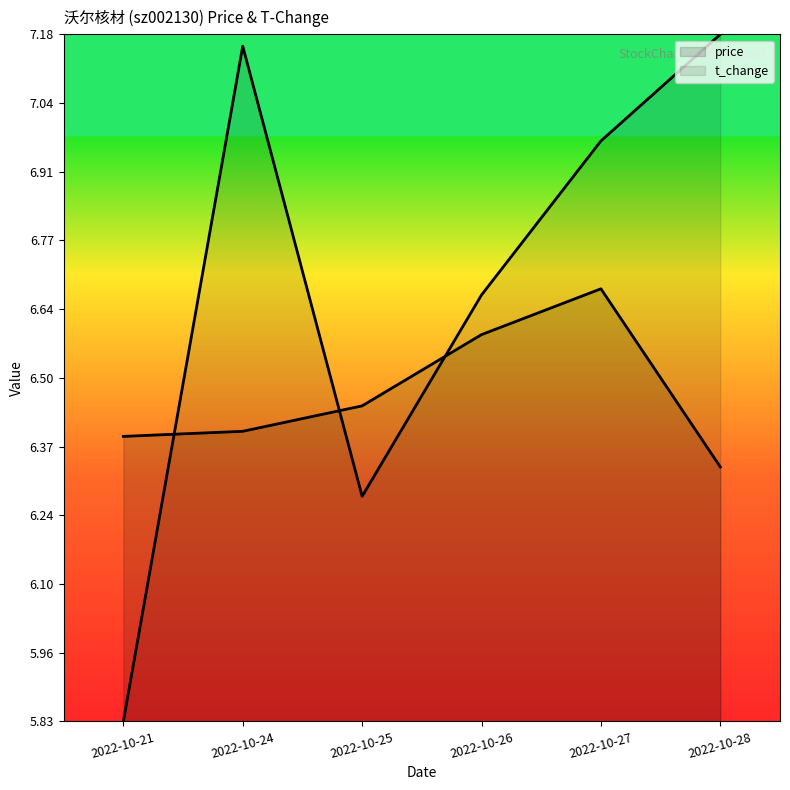

What are all the series names shown in the legend?

price, t_change